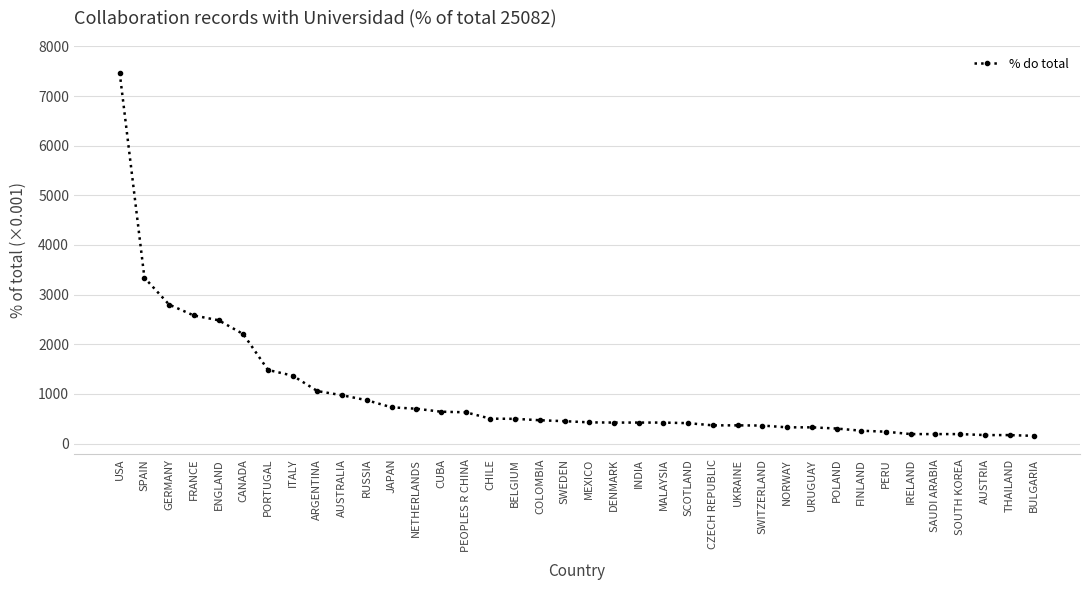

What is the difference between the values at SWITZERLAND and PERU?

124